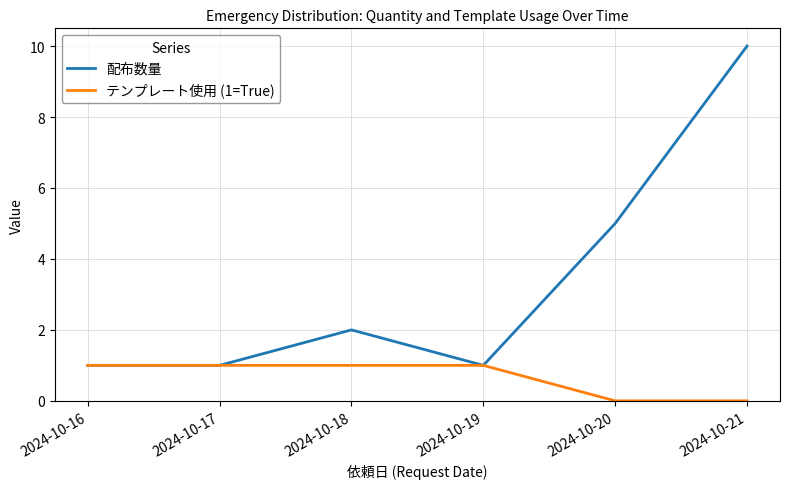

Between 2024-10-19 and 2024-10-21, which series saw the biggest shift?

配布数量